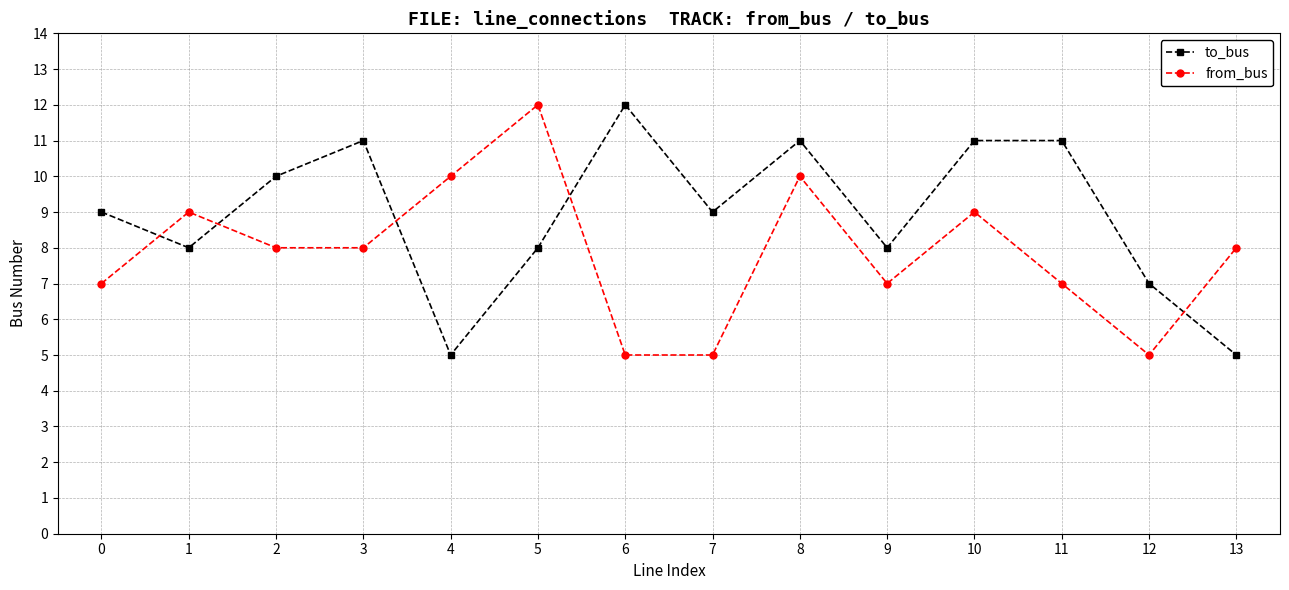

What is the difference between the second highest and second lowest values in the from_bus series?

5